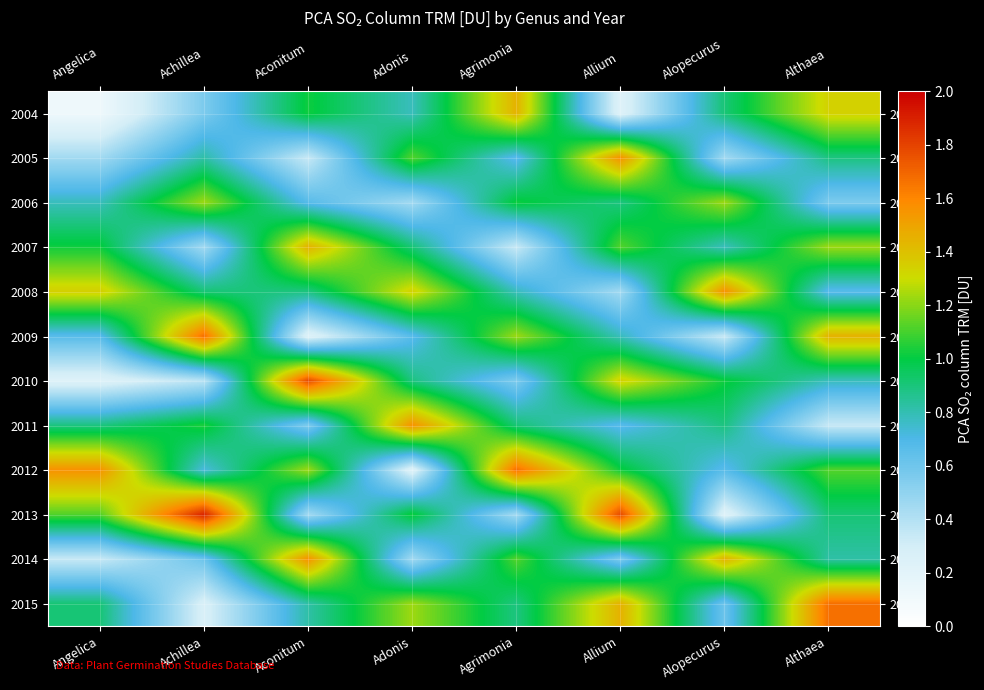

At Angelica, list the series in order from smallest to largest.

2004, 2010, 2014, 2005, 2009, 2006, 2011, 2015, 2007, 2013, 2008, 2012